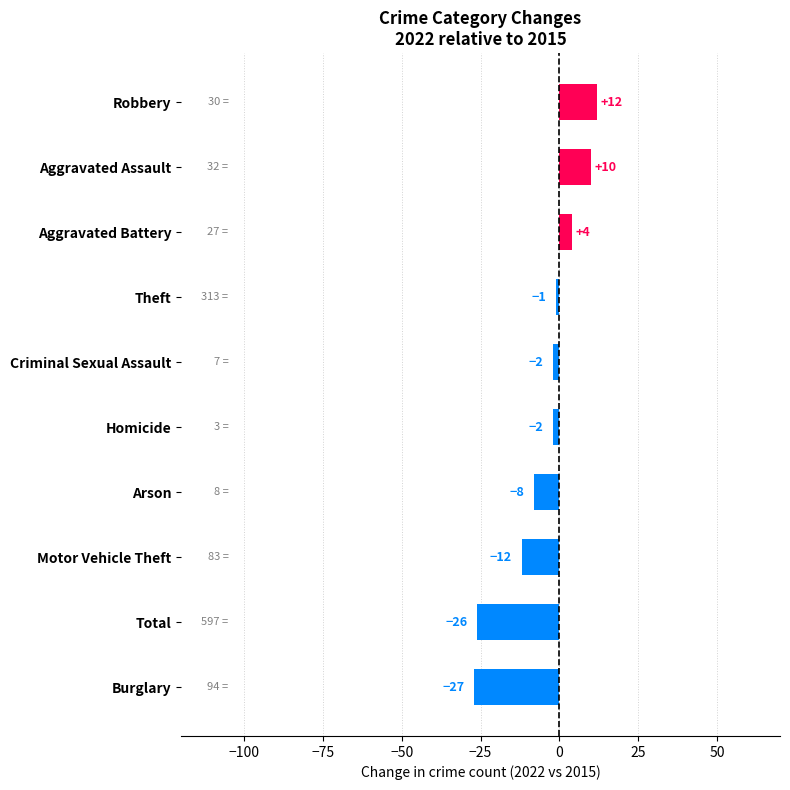

What is the smallest value displayed?

-27